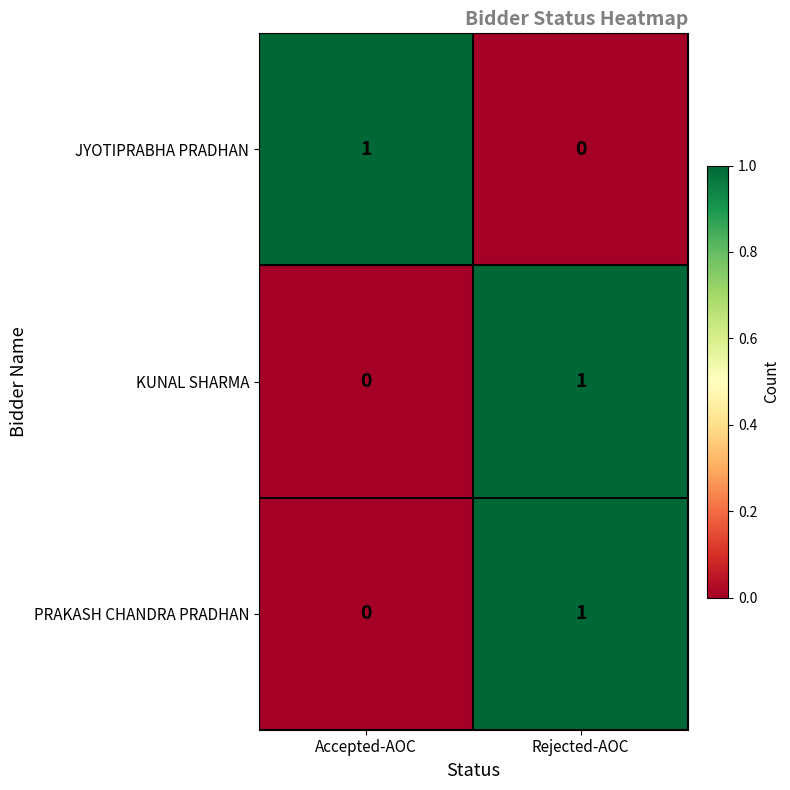

At which category is the sum across all series the highest?

Rejected-AOC